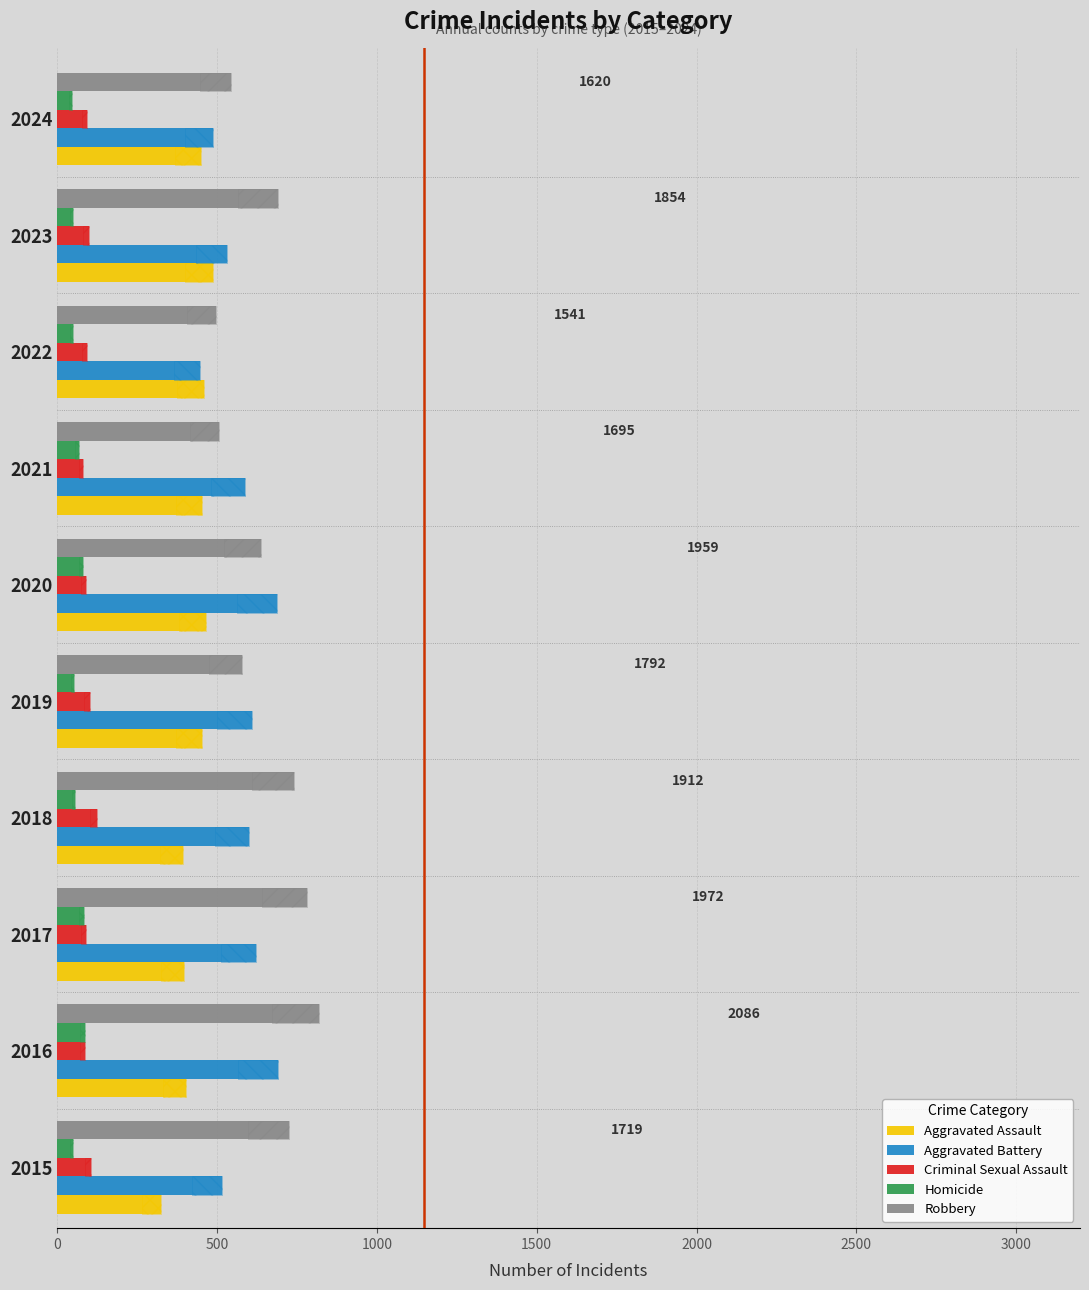

What is the average value of the Aggravated Assault series?

428